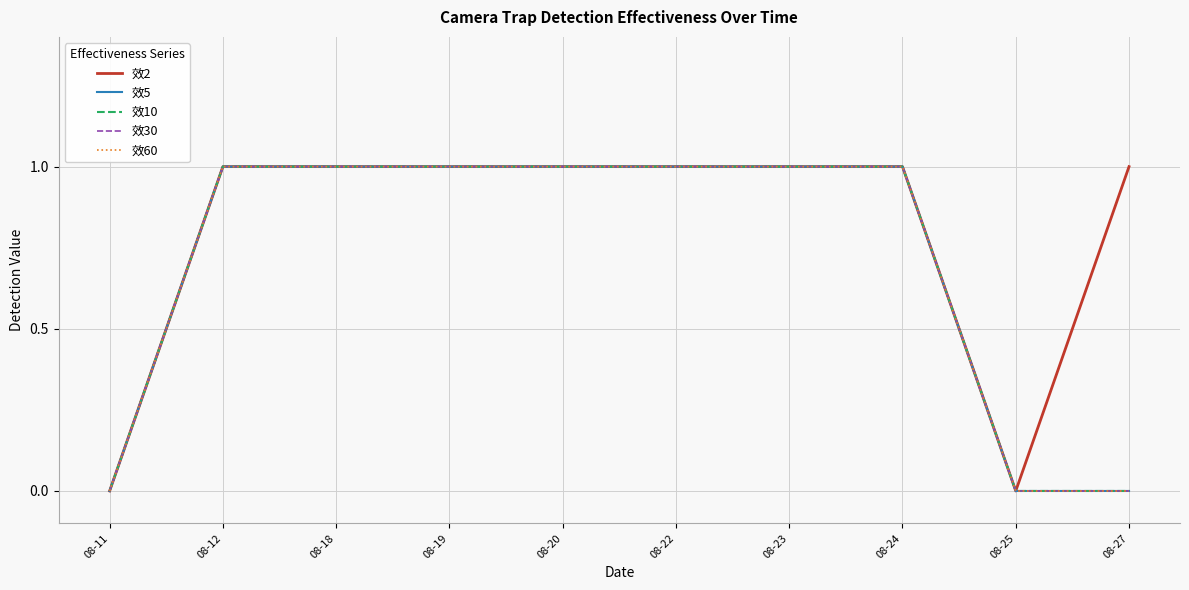

Where is the first local minimum for 效2?

08-25